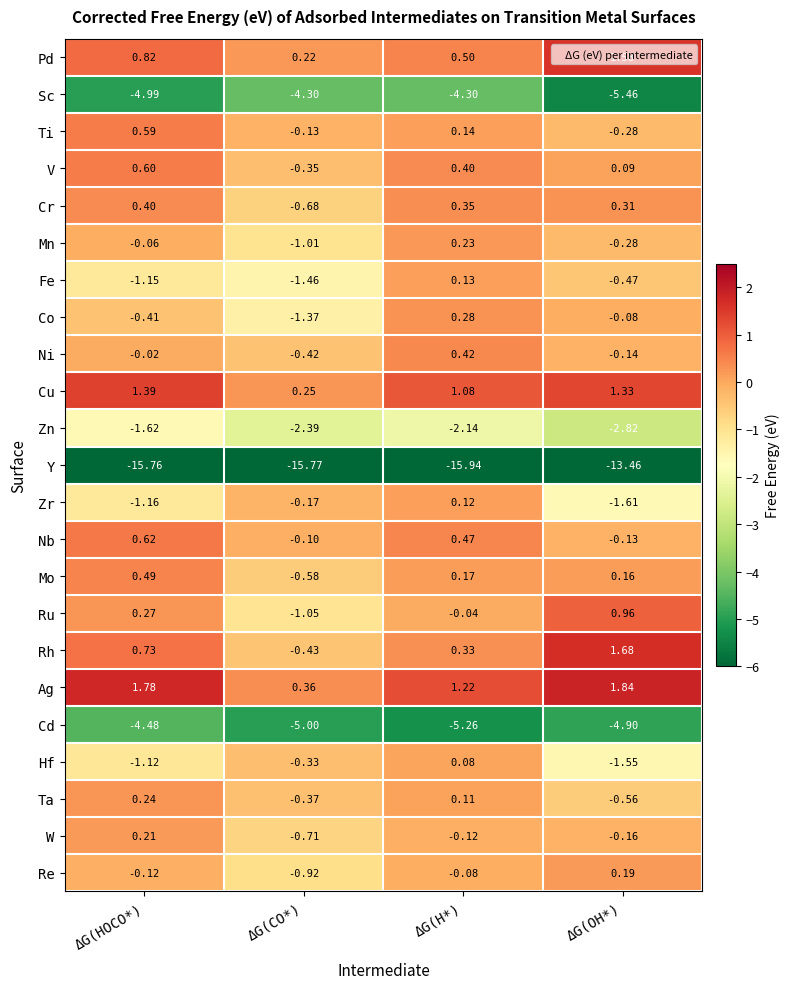

Between ΔG(CO*) and ΔG(OH*), which series saw the biggest shift?

Y